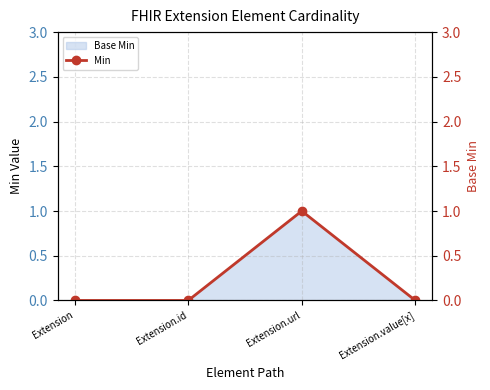

Between Extension and Extension.id, which is larger?

Extension